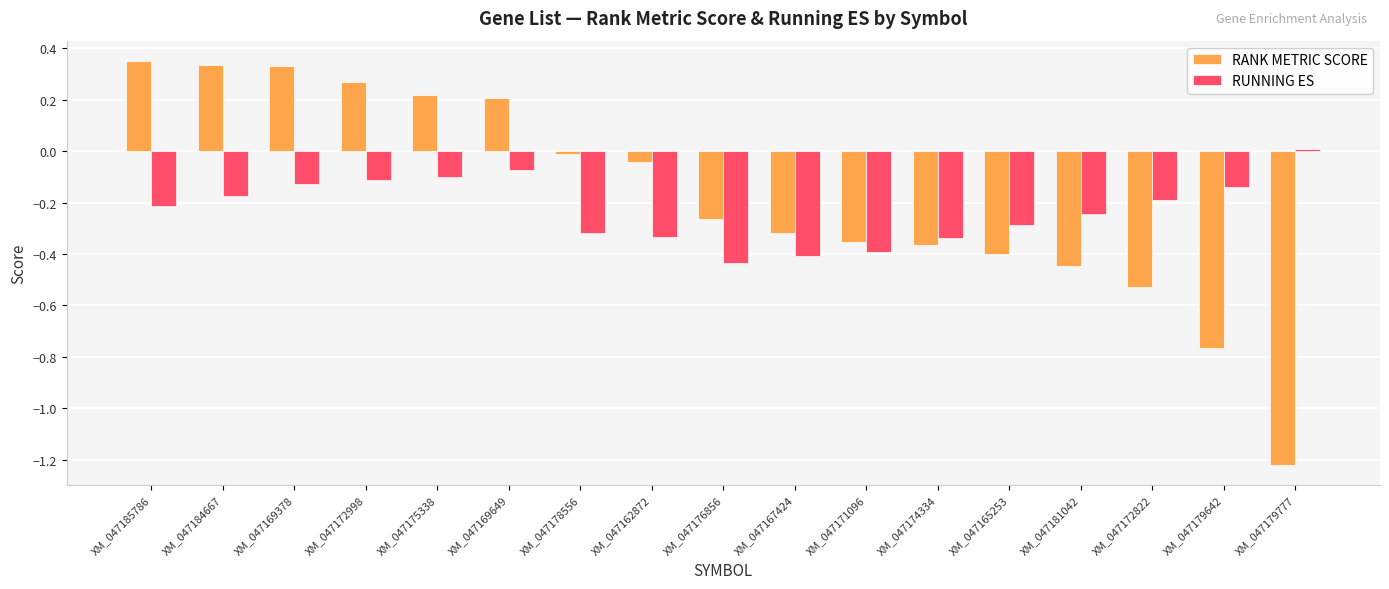

List the series in order of their peak value, lowest first.

RUNNING ES, RANK METRIC SCORE